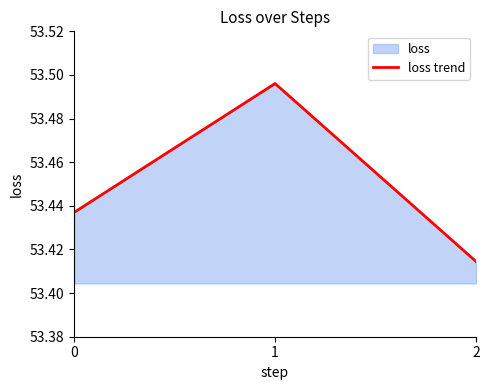

What is the difference between the values at 1 and 0?

0.1